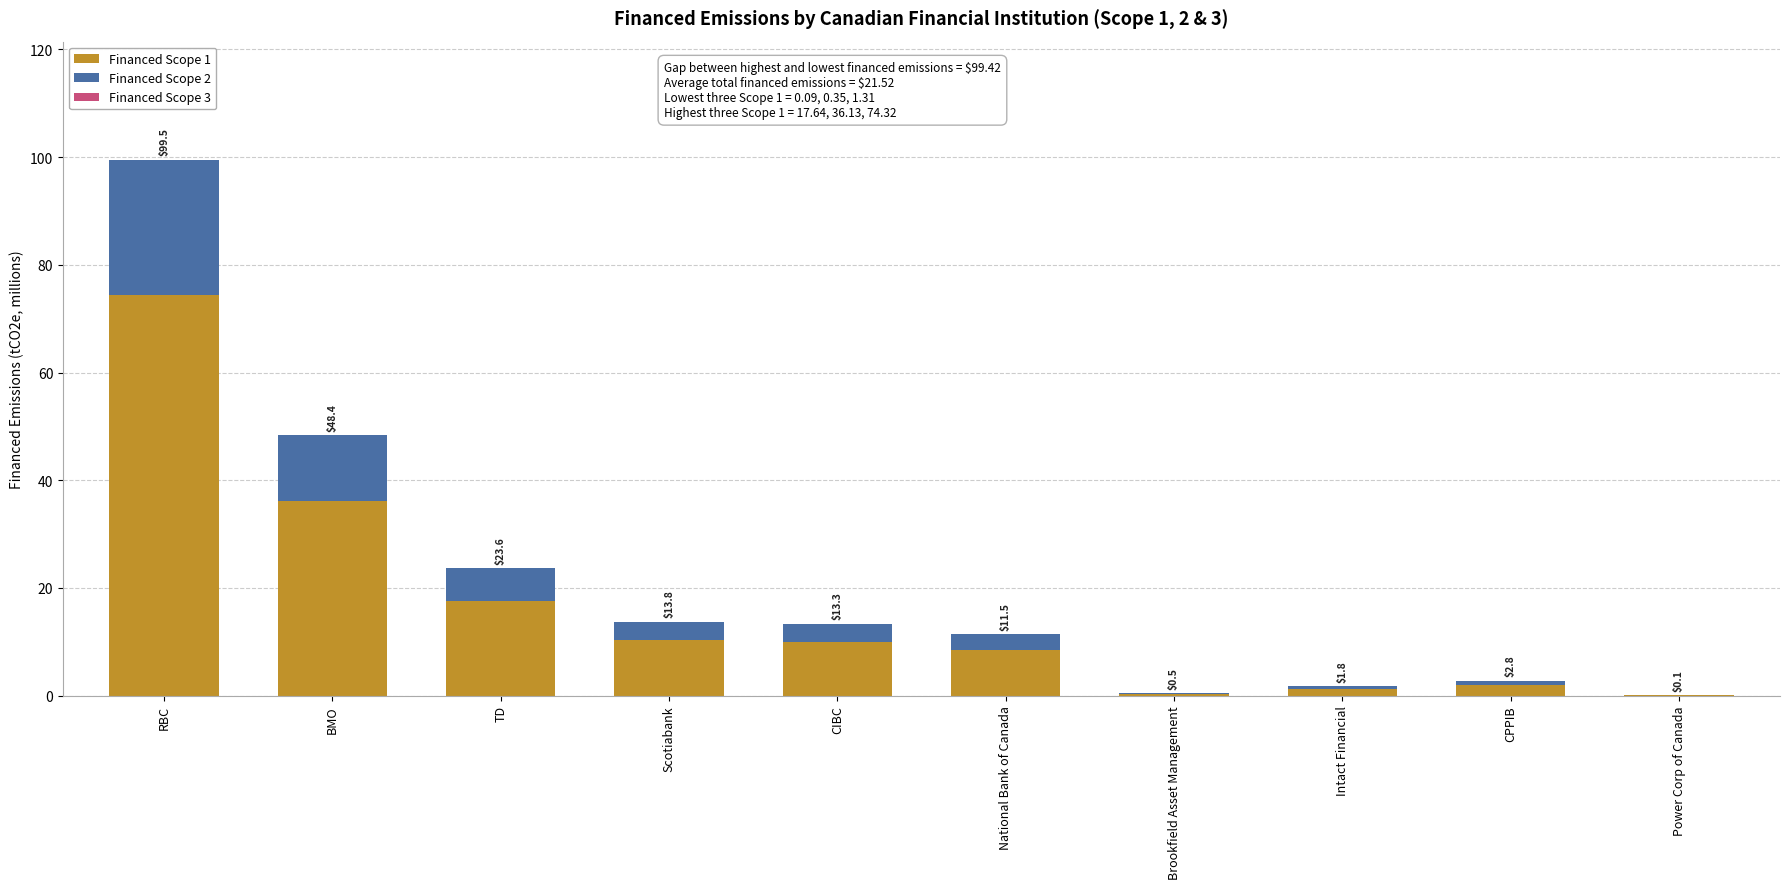

What is the highest value of the Financed Scope 1 series?

74.3